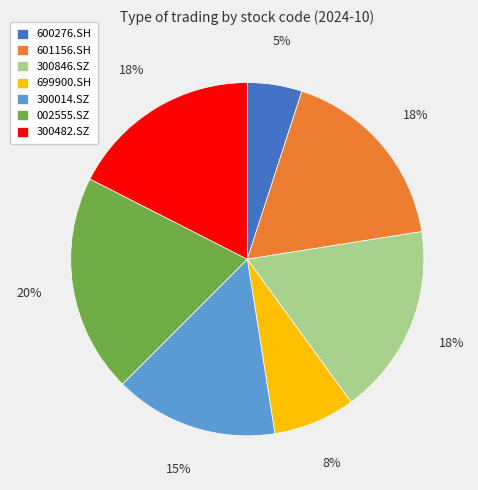

Approximately how many times larger is the value at 300482.SZ compared to 300014.SZ?

1.2